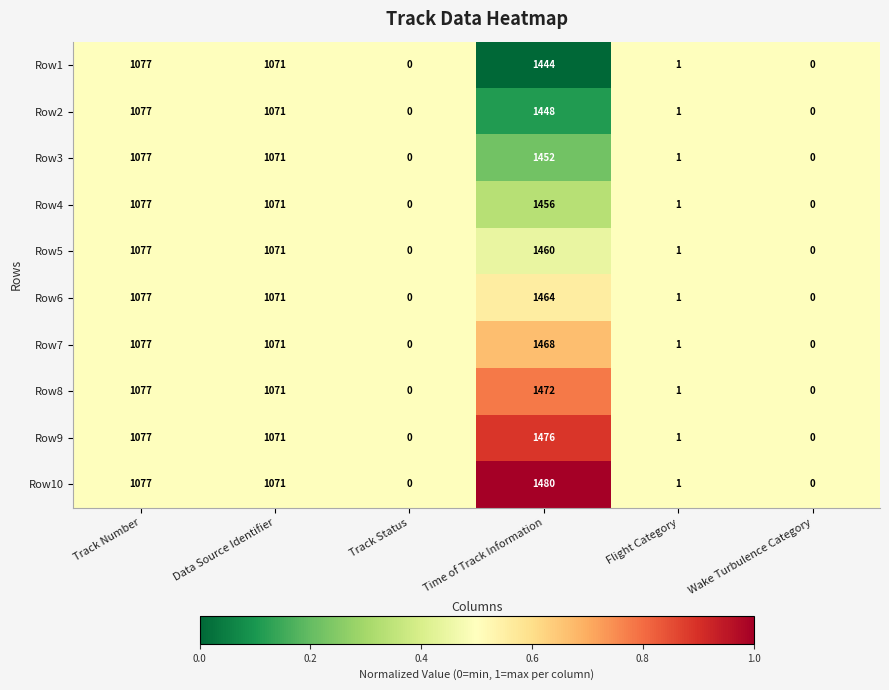

At which label does Row10 first exceed 1071?

Track Number